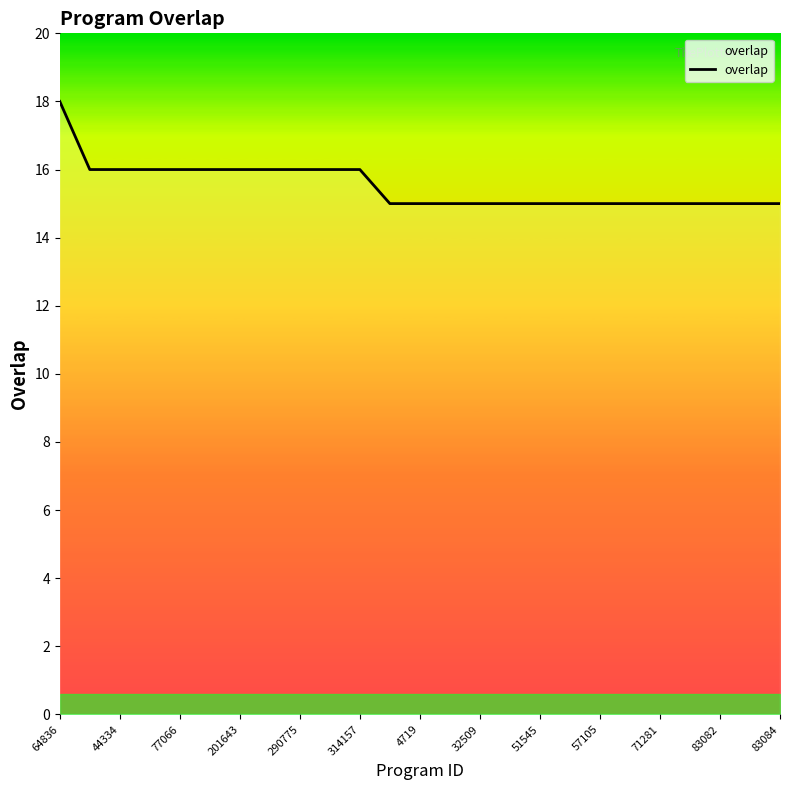

What is the minimum value shown in the chart?

15